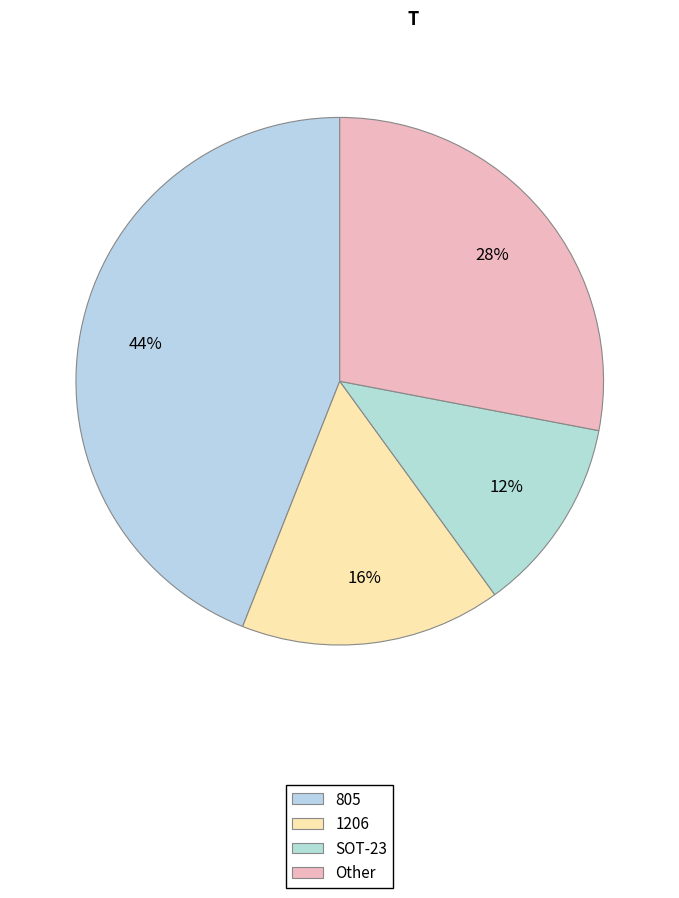

Count the number of slices in the pie.

4